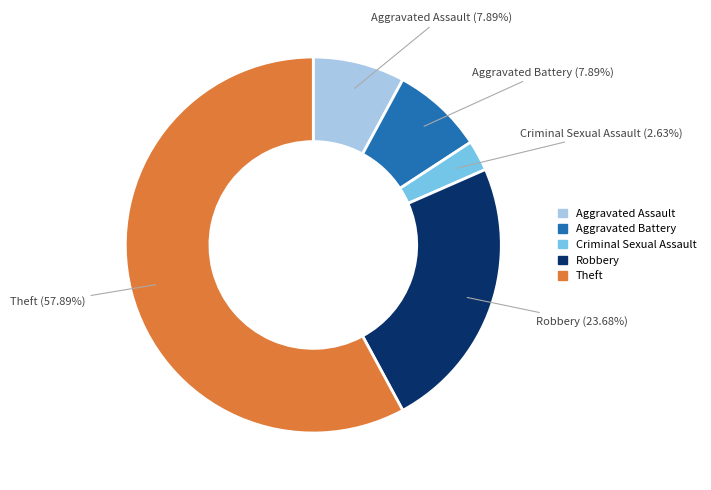

To the nearest percent, what is the average slice percentage?

20%